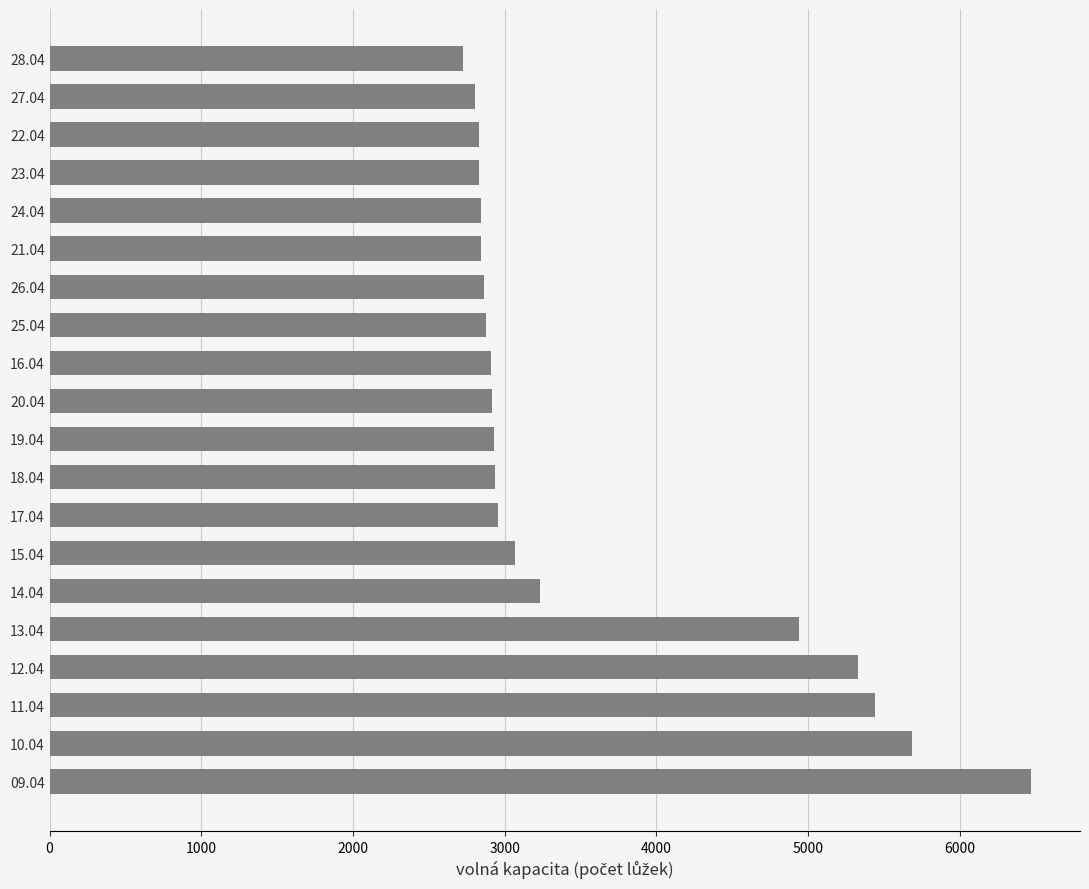

What is the greatest value displayed?

6468